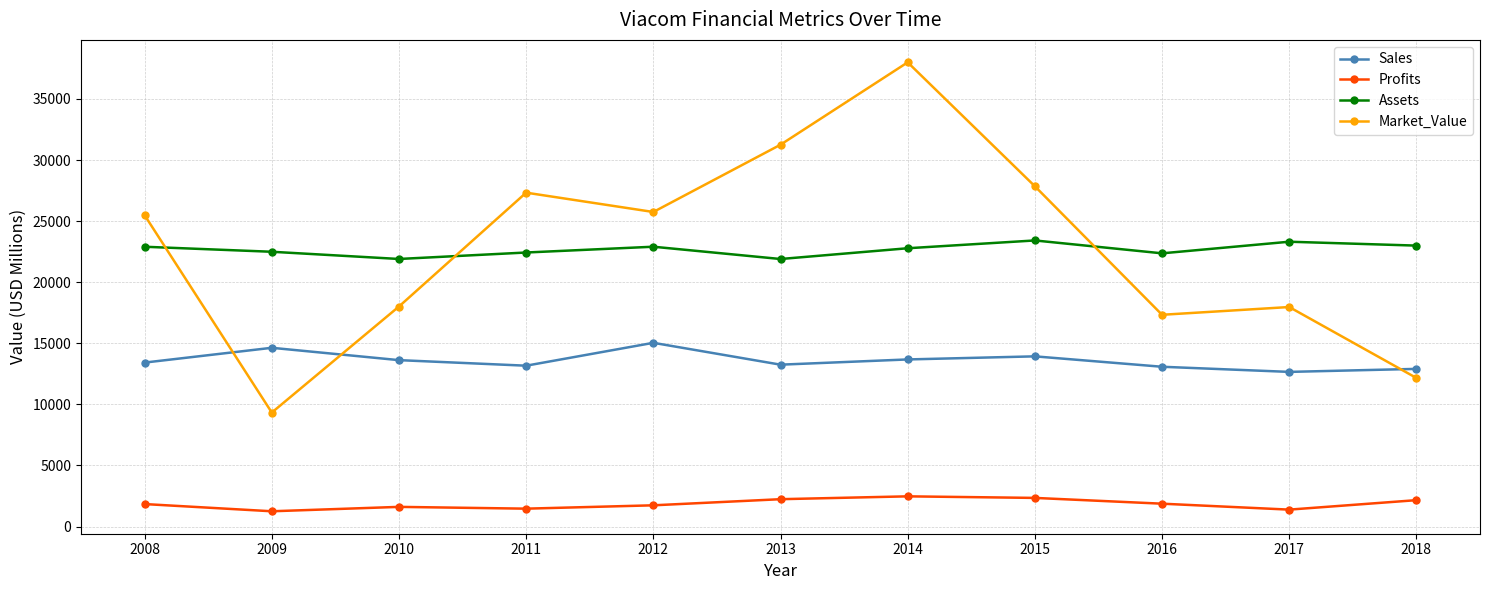

How many interior local peaks does the Market_Value series have?

3